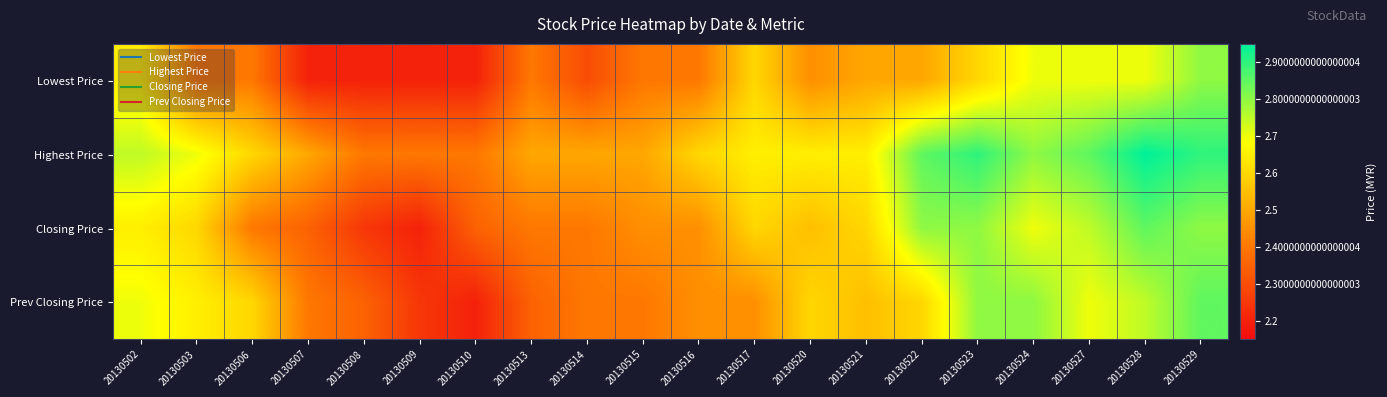

At which category is the sum across all series the highest?

20130529